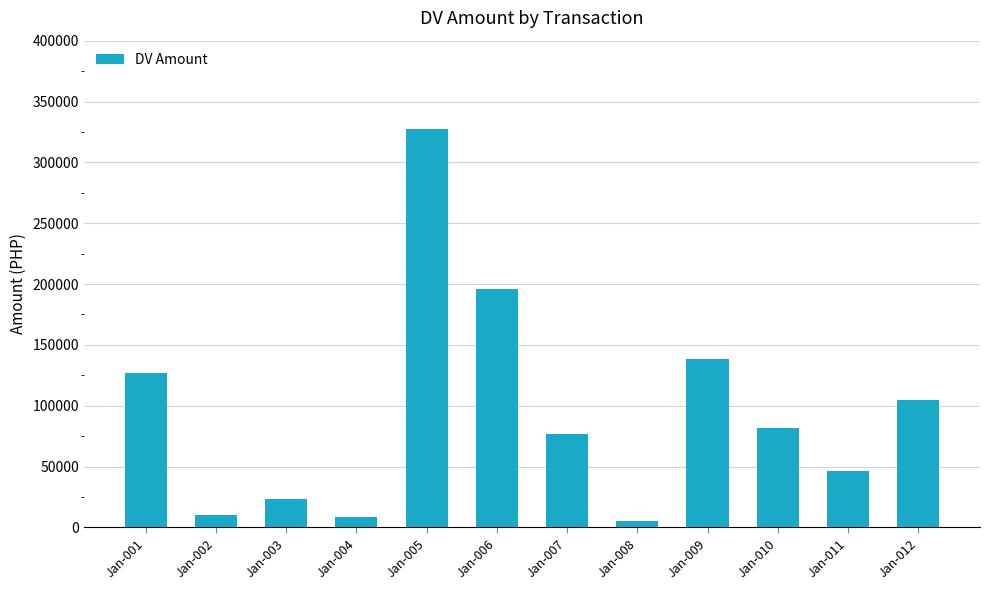

Are the bars grouped side by side (vs. stacked)?

No